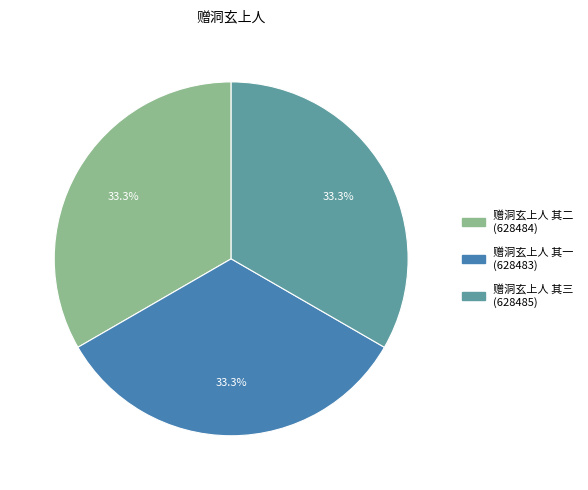

To the nearest percent, what percentage of the pie is 赠洞玄上人 其三?

33%